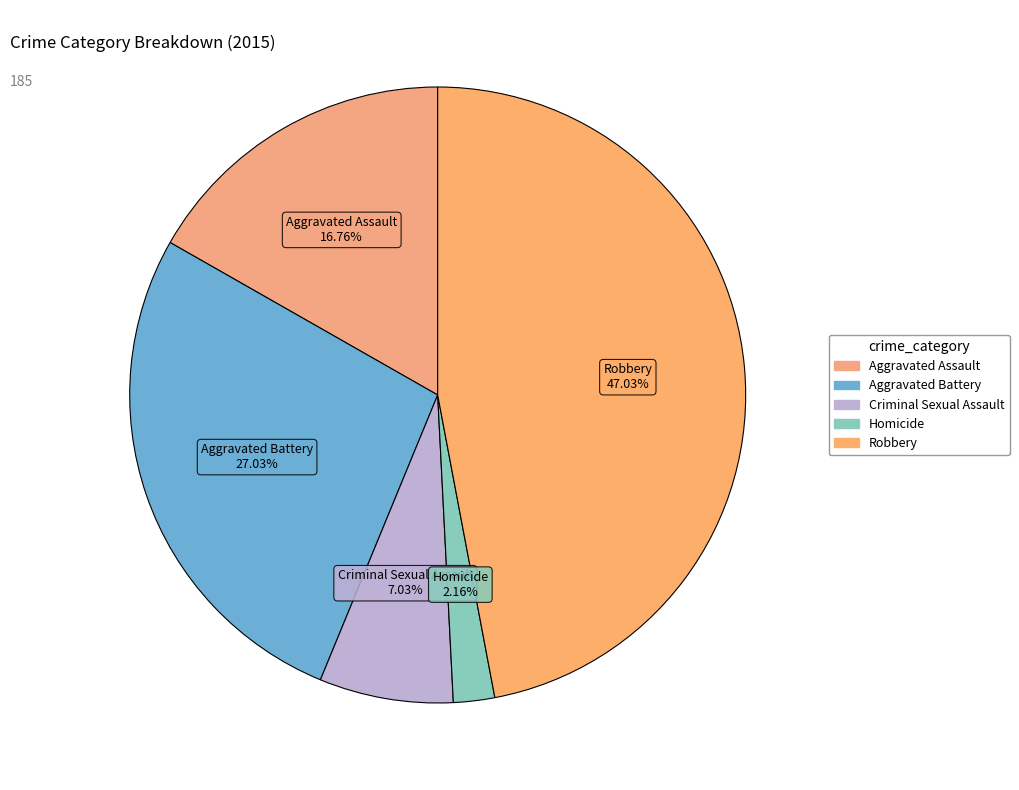

Approximately how many times larger is the value at Aggravated Battery compared to Aggravated Assault?

1.6